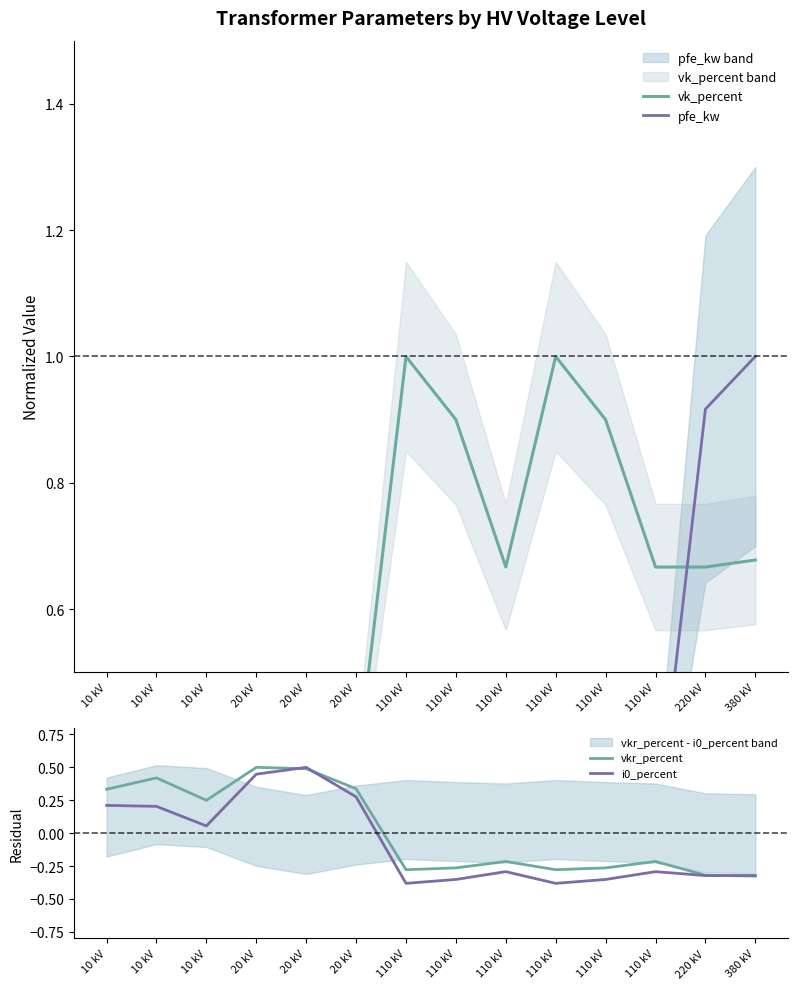

How many data points in vkr_percent are above 0?

6